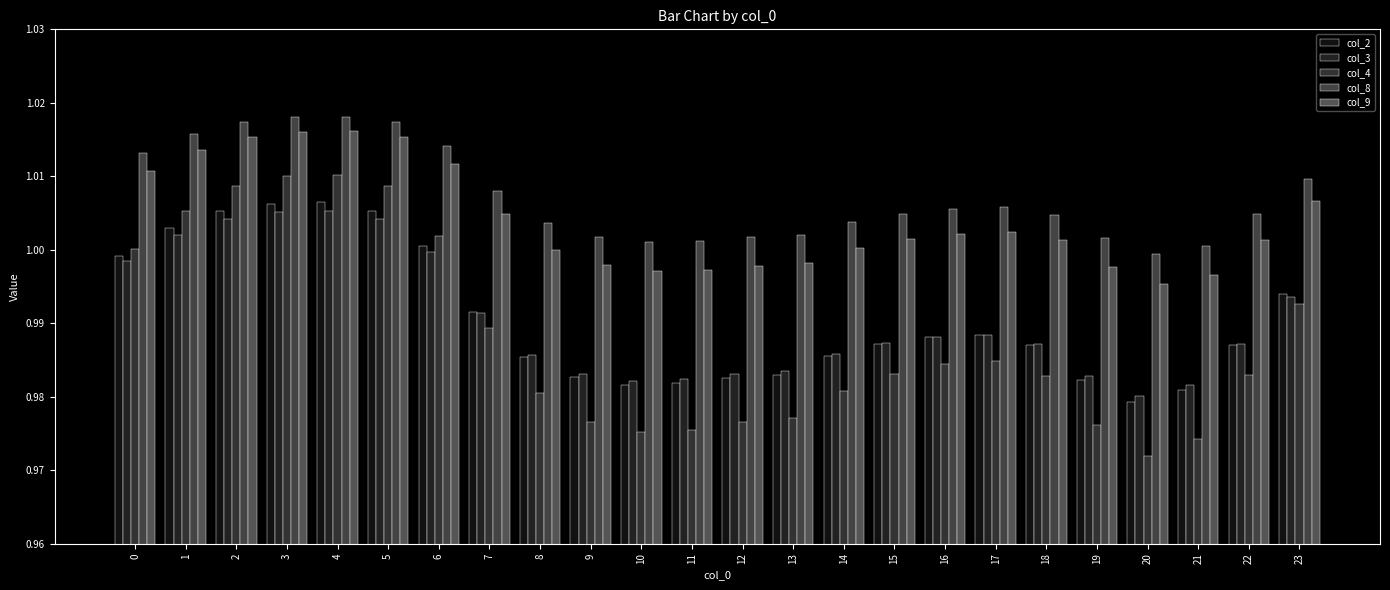

Are the bars grouped side by side (vs. stacked)?

Yes